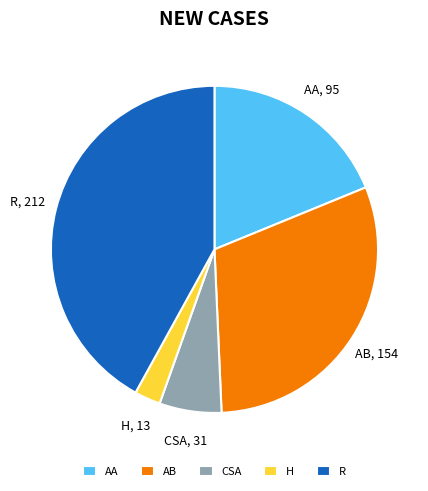

True or false: CSA accounts for 6% of the total.

True